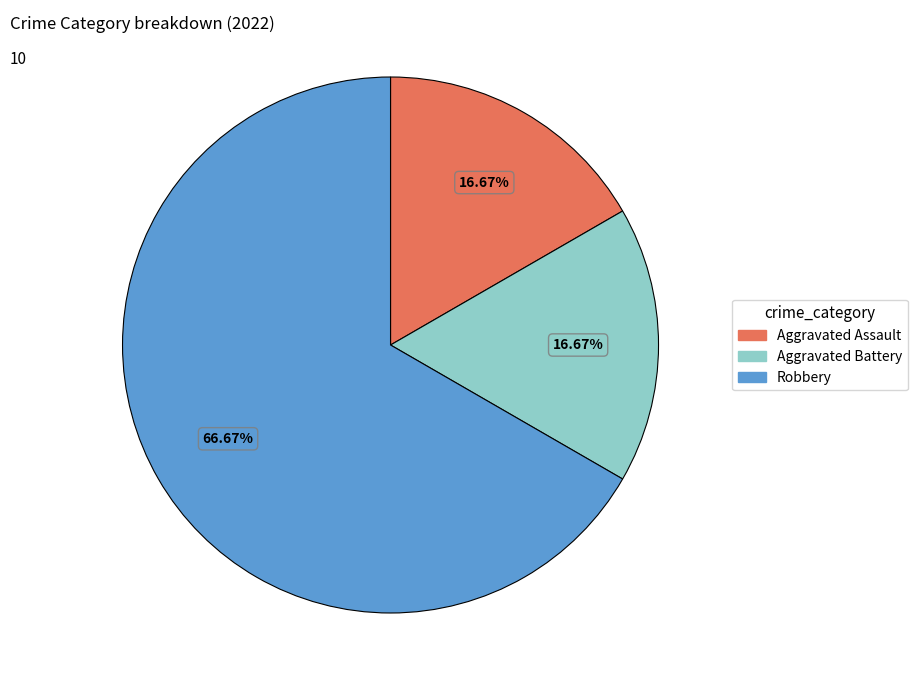

Combined, what portion of the pie is Aggravated Assault and Aggravated Battery?

33.3%